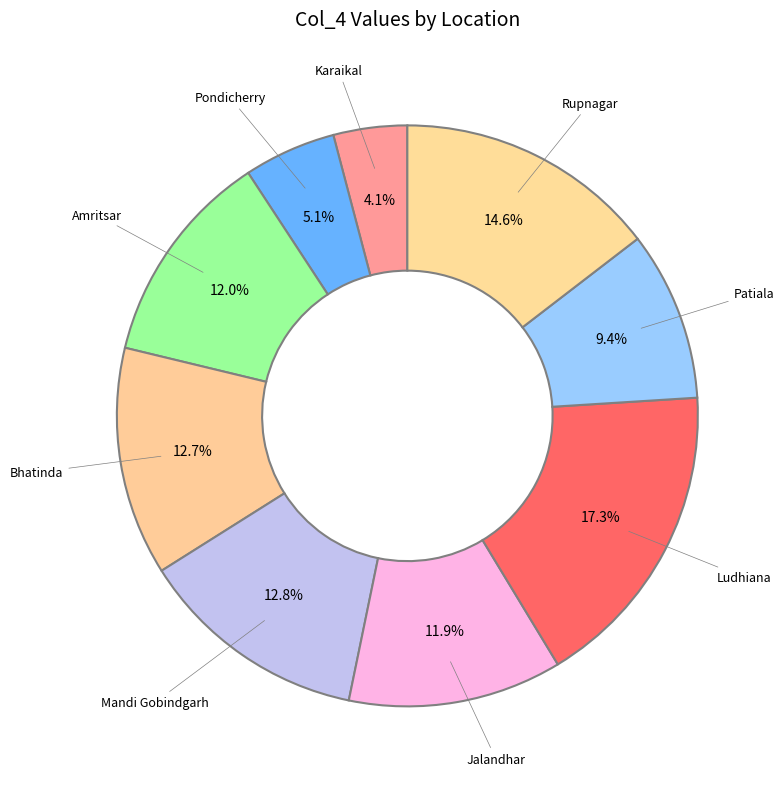

Does Mandi Gobindgarh represent more than half of the total?

No